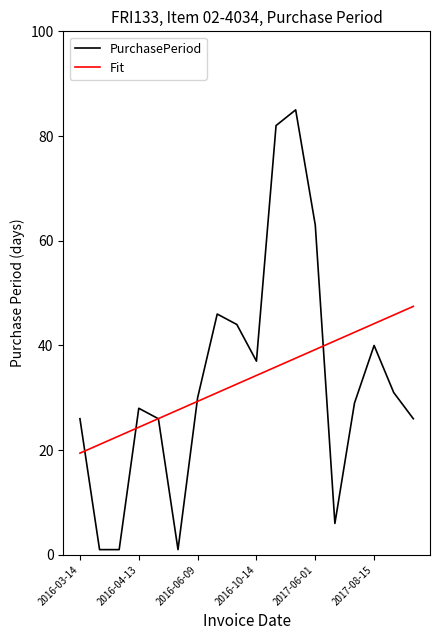

What is the highest value of the Fit series?

47.5